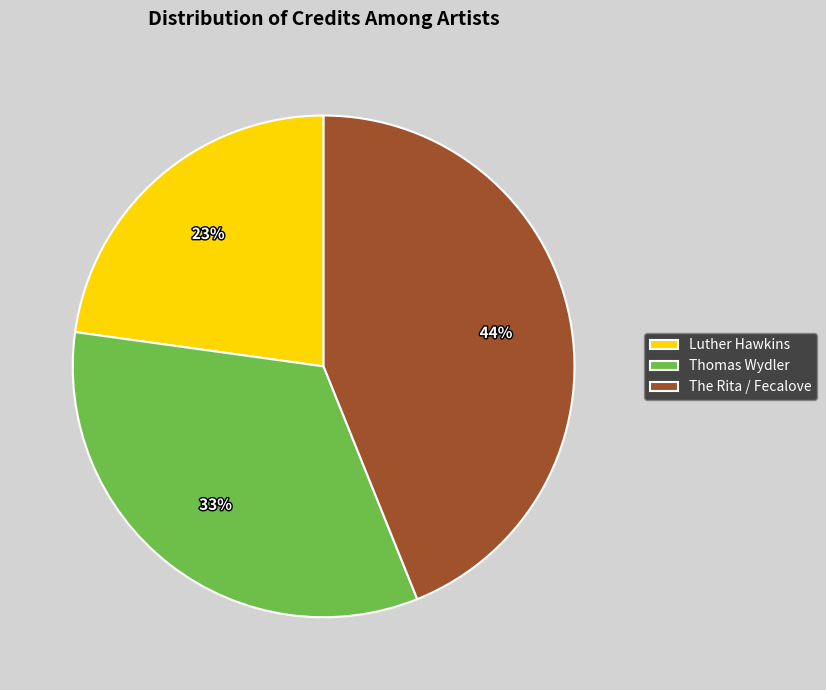

The The Rita / Fecalove slice represents 52% of the pie. True or false?

False